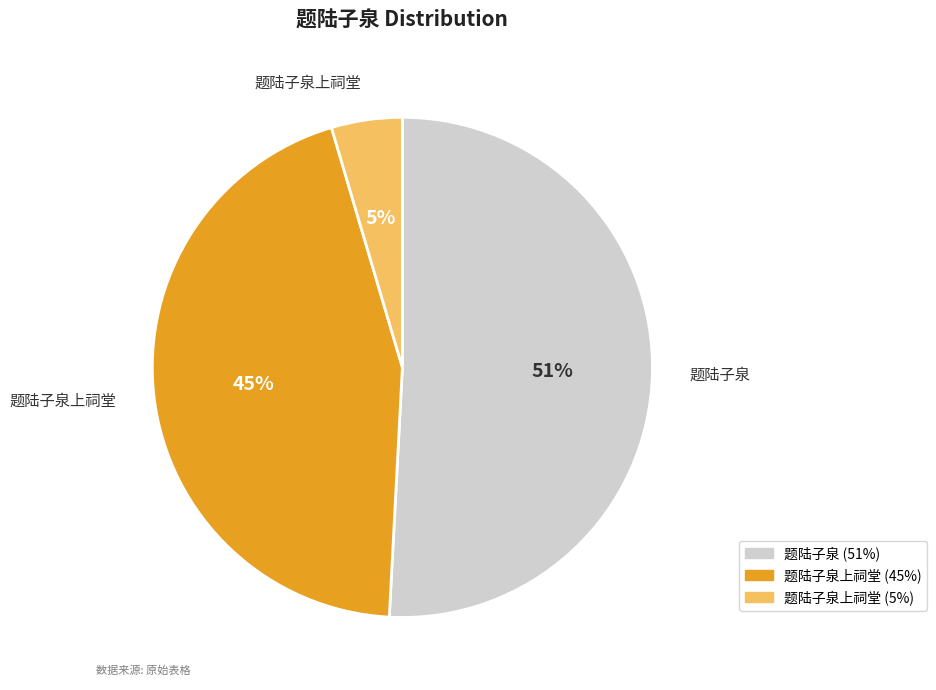

Does any single category account for the majority?

Yes